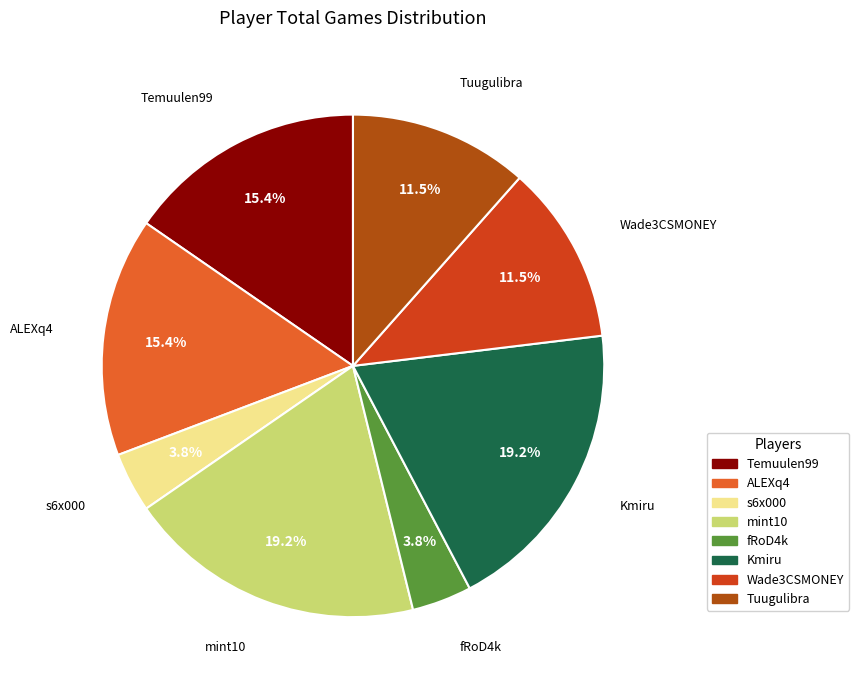

Which has a higher value, mint10 or fRoD4k?

mint10